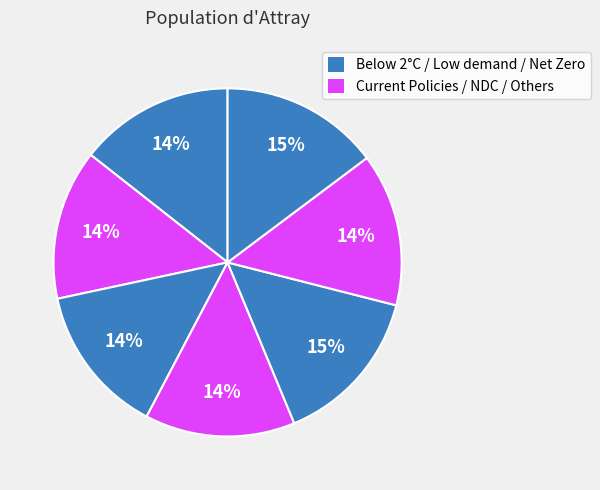

How many slices are in this pie chart?

7